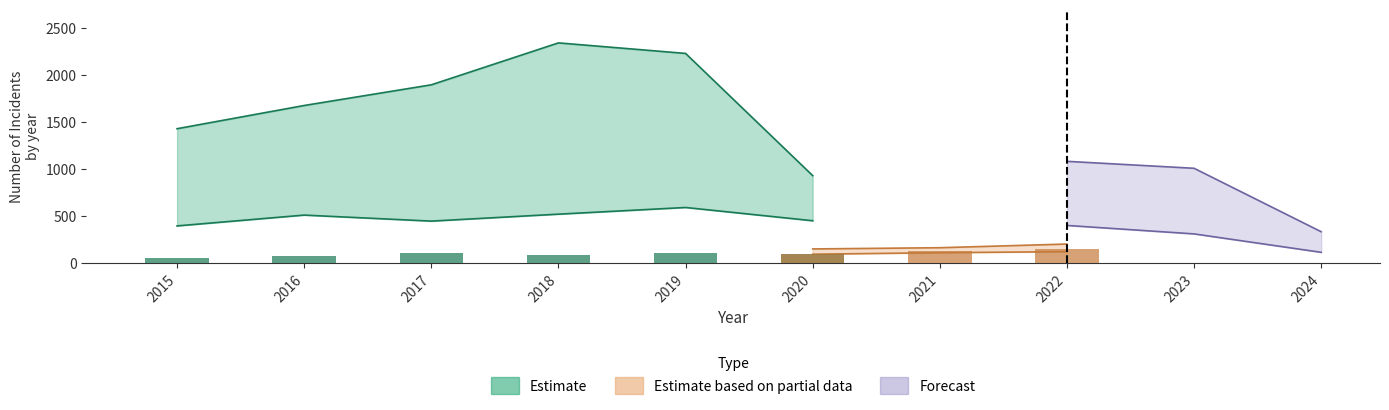

Between 2023 and 2018, which is larger?

2018